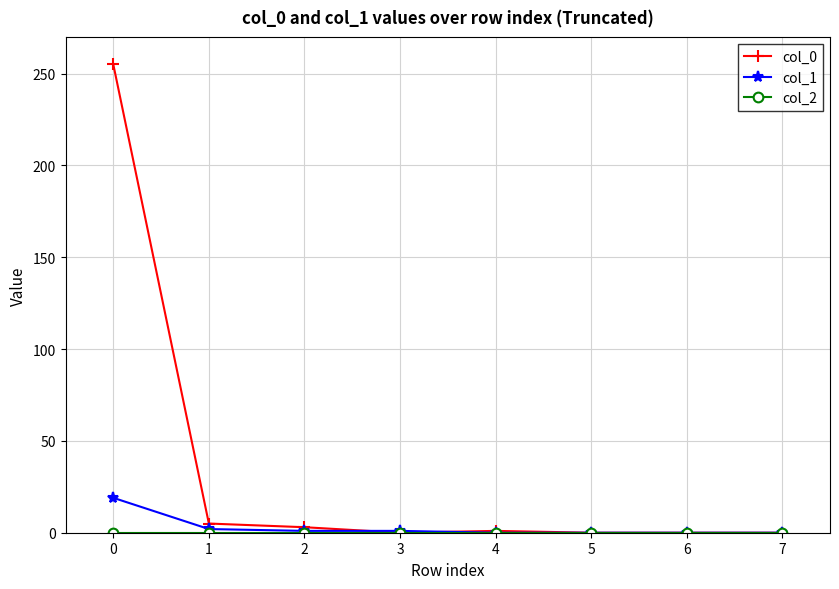

The col_0 series shows 5 at 1. True or false?

True